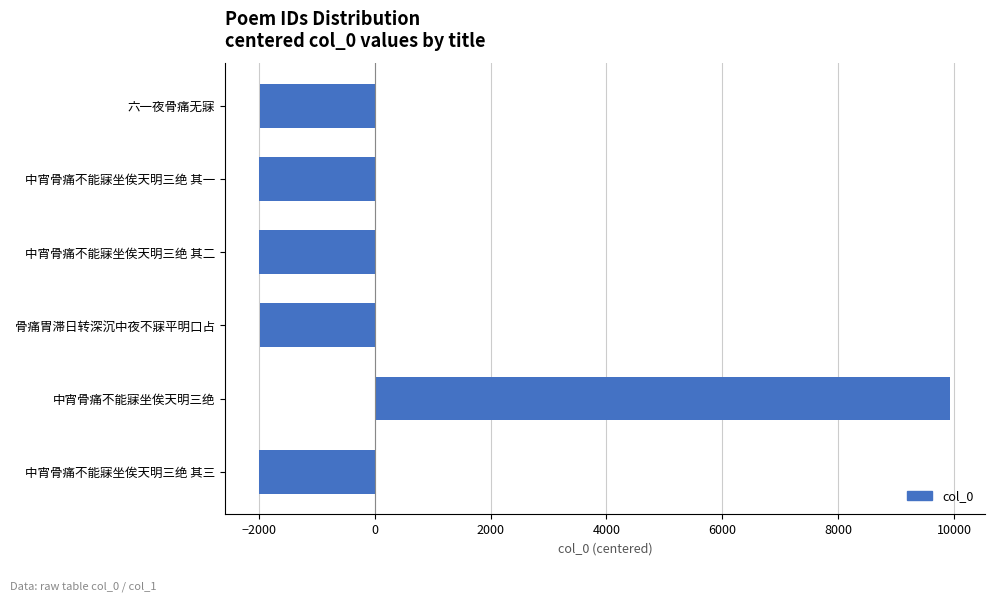

How many data points are less than -1985?

4